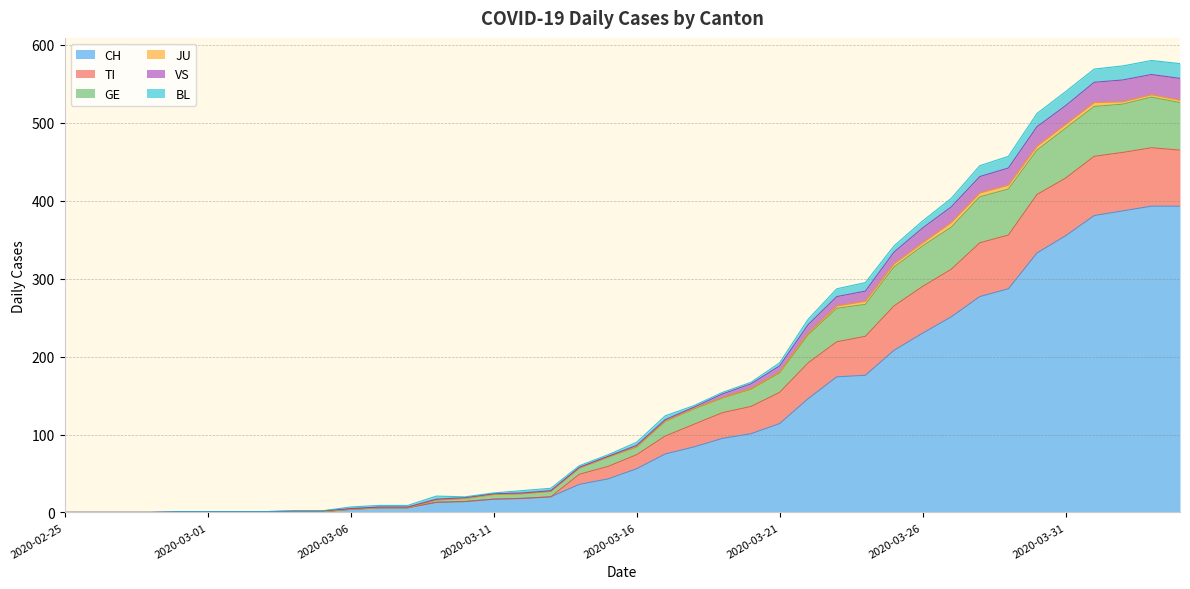

What is the maximum value for CH?

393